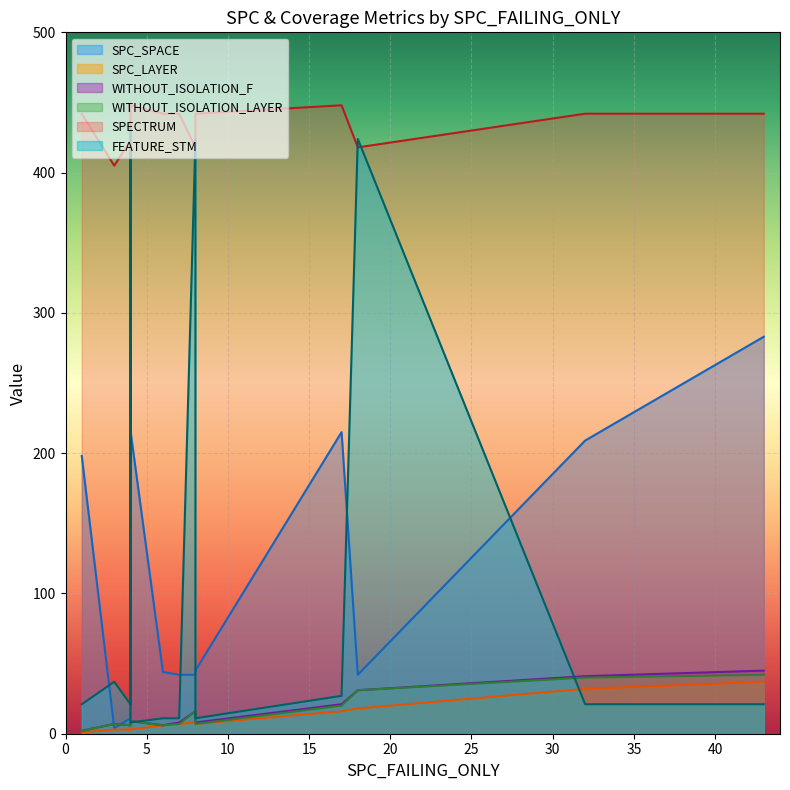

What are all the series names shown in the legend?

SPC_SPACE, SPC_LAYER, WITHOUT_ISOLATION_F, WITHOUT_ISOLATION_LAYER, SPECTRUM, FEATURE_STM